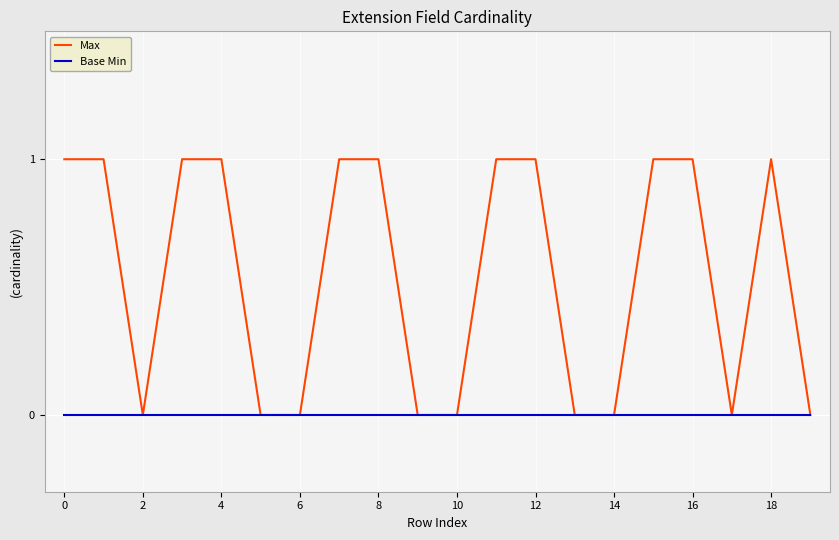

Which series has the largest total across all categories?

Max